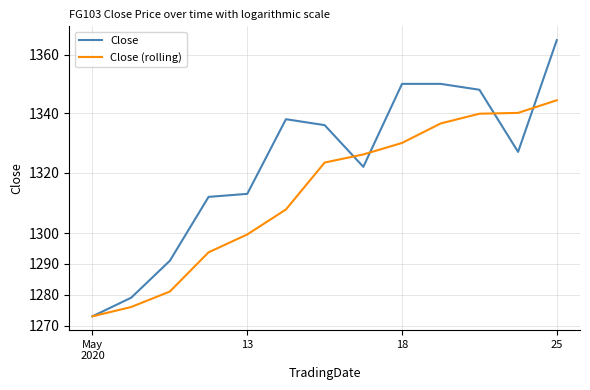

True or false: Close (rolling) has more than 0 interior local peaks.

False